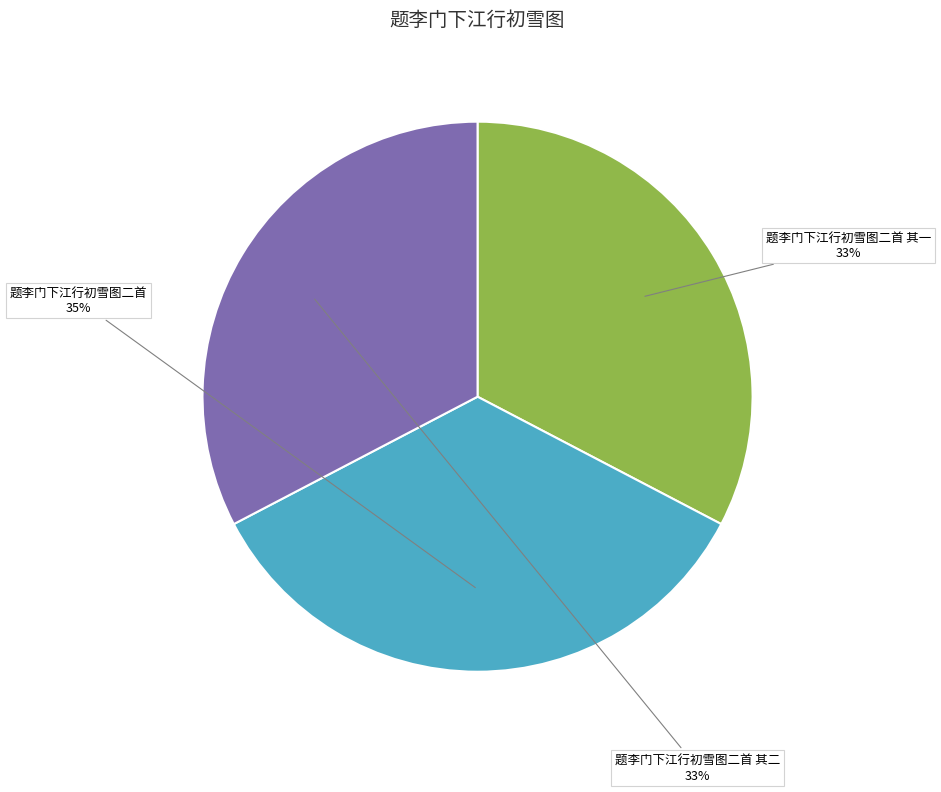

Which slice is the largest?

题李门下江行初雪图二首